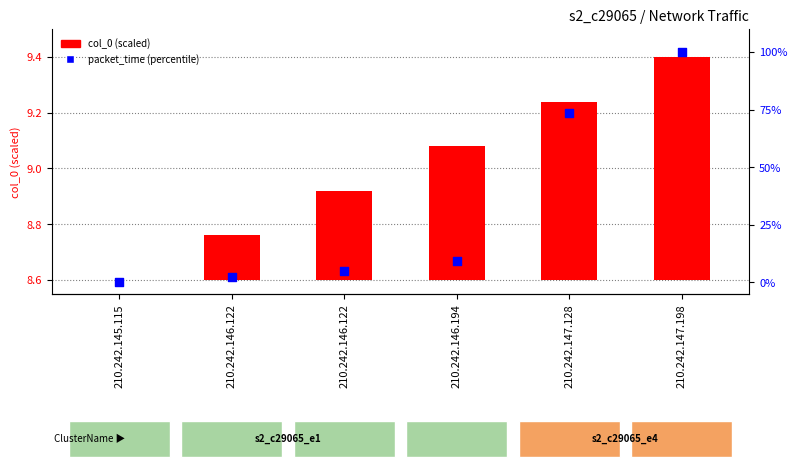

At how many categories does at least one series exceed 63?

2